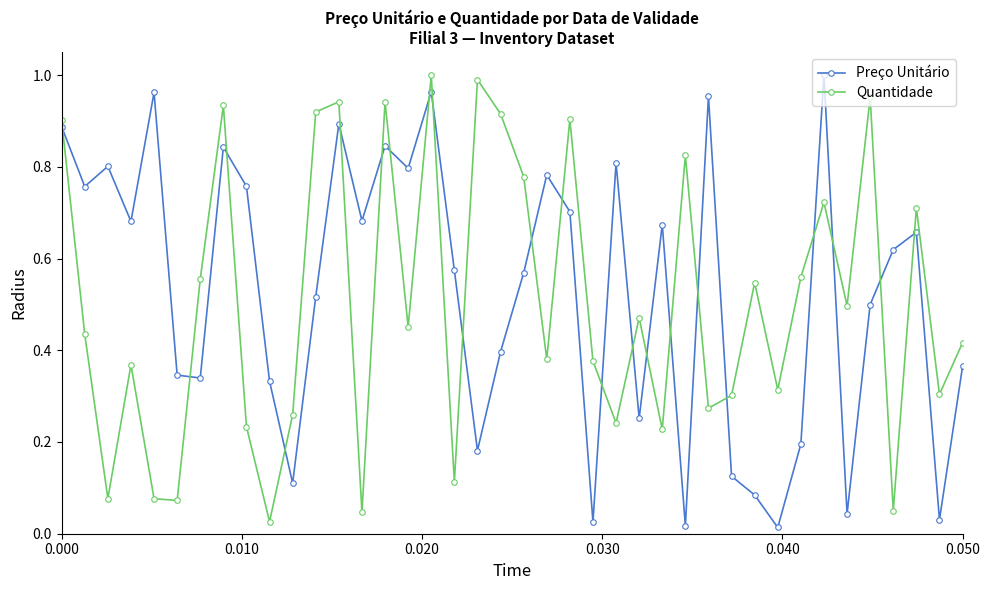

True or false: Quantidade has more than 0 points higher than both neighbors.

True